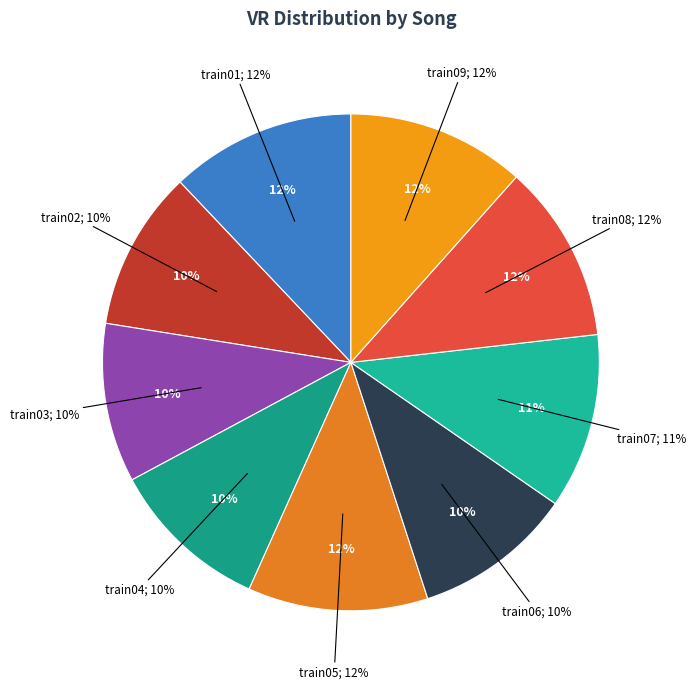

What percentage is the train03 slice, to the nearest percent?

10%